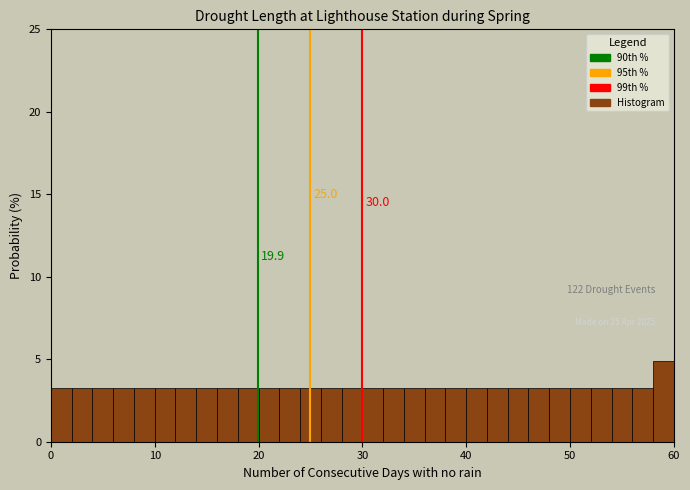

Around what value on the x-axis is the tallest bar? Give the approximate position of its centre, as read against the axis.

59